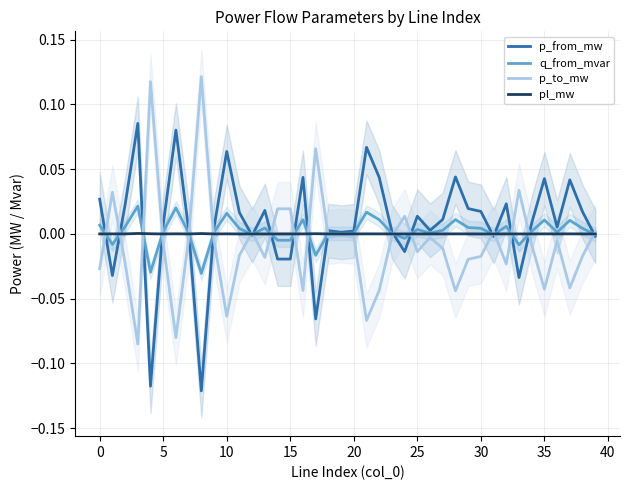

How many data points in p_from_mw are less than 0?

11